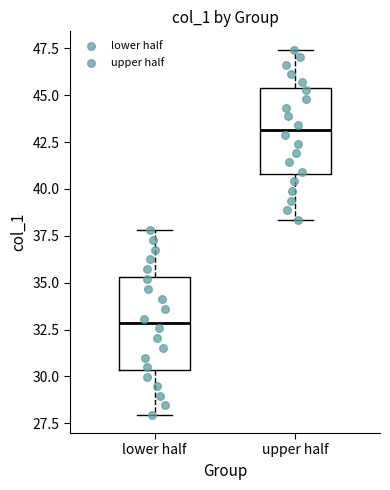

Which box's median line is the highest?

upper half